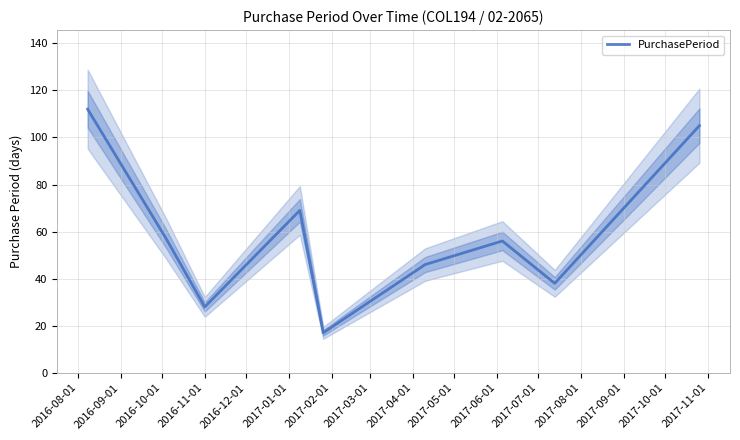

What is the maximum value for PurchasePeriod?

112